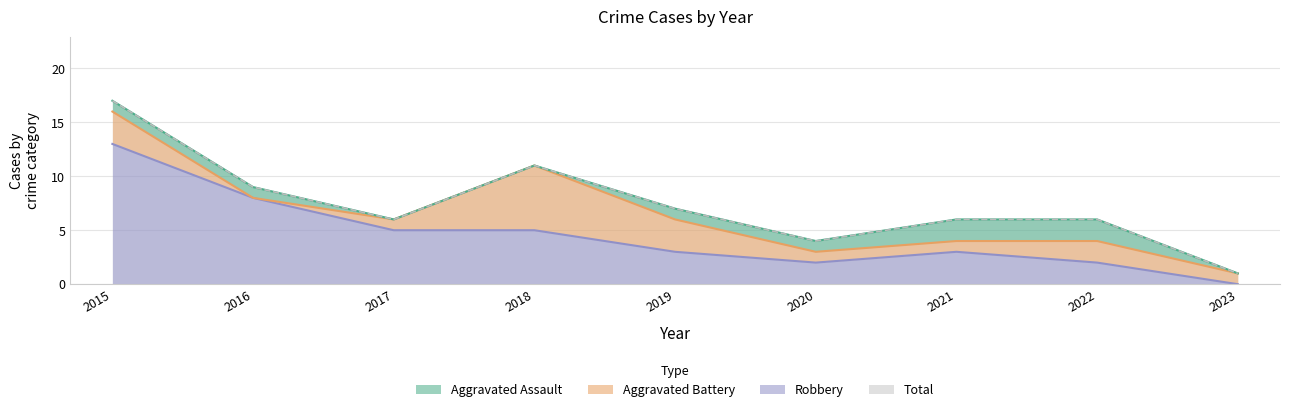

The Robbery series shows 3 at 2016. True or false?

False